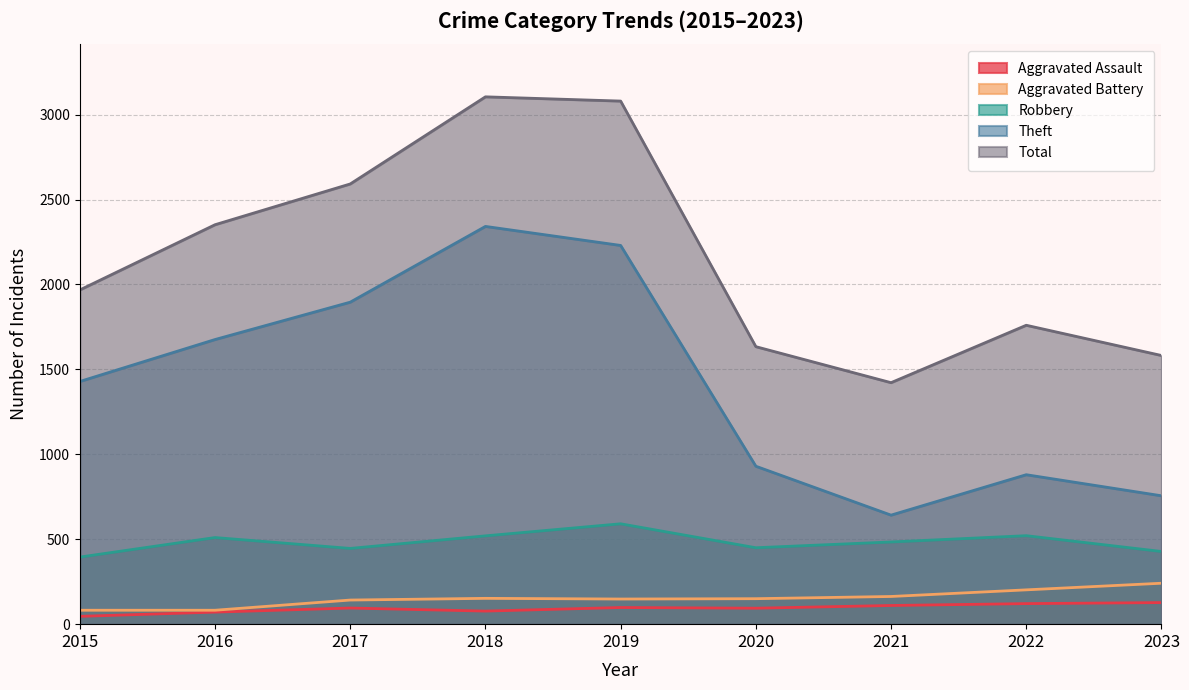

Reading right to left, extract all data points from this chart.

Aggravated Assault: 2023=127	2022=121	2021=110	2020=94	2019=98	2018=77	2017=95	2016=71	2015=46
Aggravated Battery: 2023=241	2022=202	2021=163	2020=150	2019=148	2018=152	2017=142	2016=82	2015=82
Robbery: 2023=428	2022=521	2021=484	2020=450	2019=591	2018=520	2017=446	2016=510	2015=395
Theft: 2023=756	2022=880	2021=642	2020=930	2019=2230	2018=2342	2017=1896	2016=1676	2015=1429
Total: 2023=1582	2022=1760	2021=1422	2020=1634	2019=3080	2018=3105	2017=2592	2016=2352	2015=1968